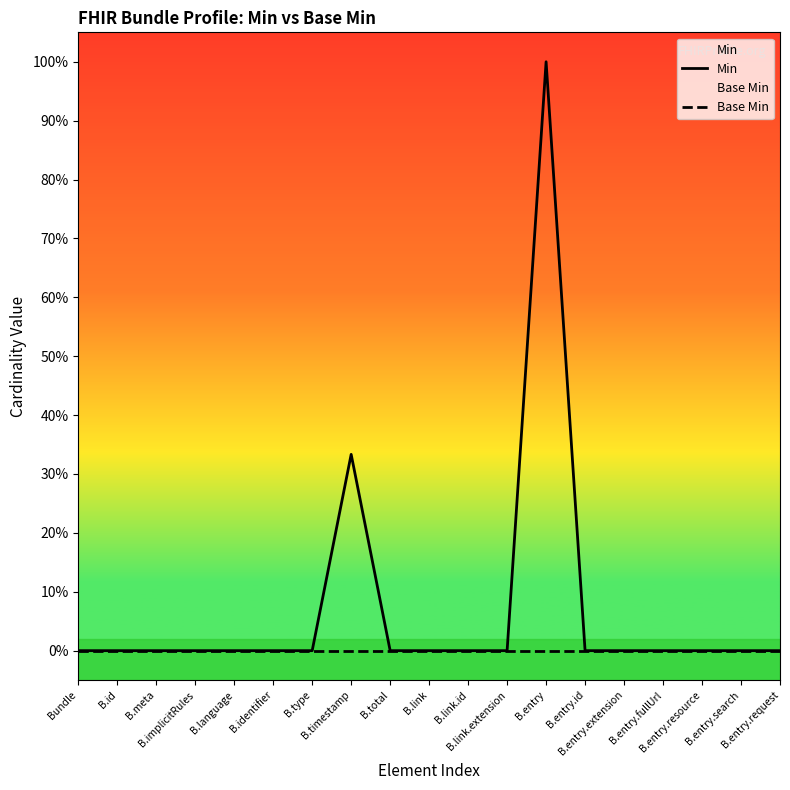

Reading left to right, what are all the values shown in this chart?

Min: 0.0	0.0	0.0	0.0	0.0	0.0	0.0	0.3	0.0	0.0	0.0	0.0	1.0	0.0	0.0	0.0	0.0	0.0	0.0
Base Min: 0.0	0.0	0.0	0.0	0.0	0.0	0.0	0.0	0.0	0.0	0.0	0.0	0.0	0.0	0.0	0.0	0.0	0.0	0.0